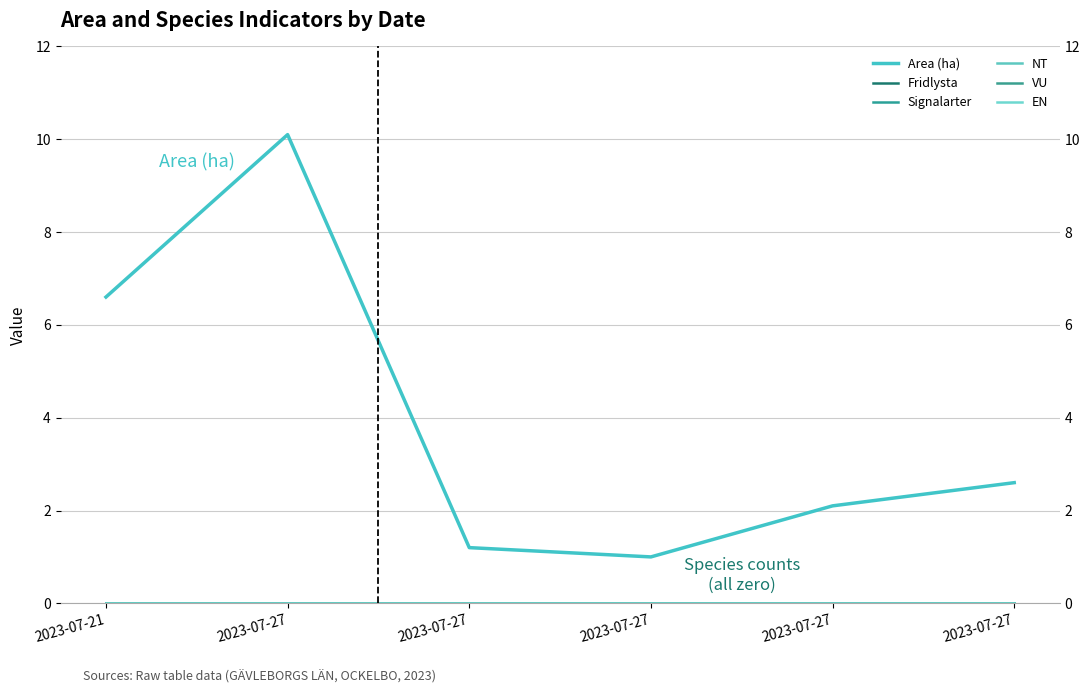

Which series has the widest spread of values?

Area (ha)